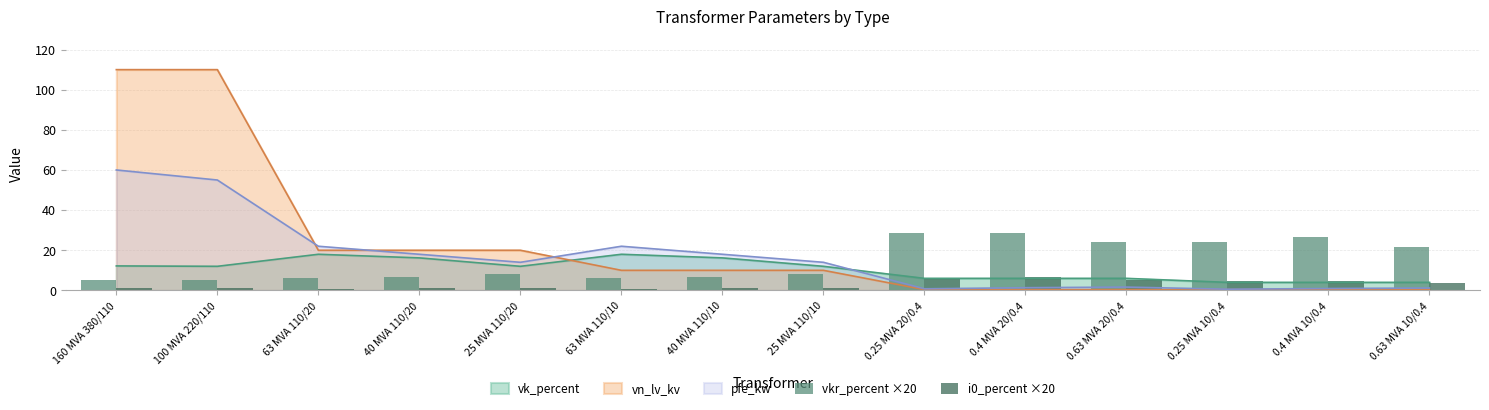

The value of vk_percent at 25 MVA 110/10 is 12.0. True or false?

True